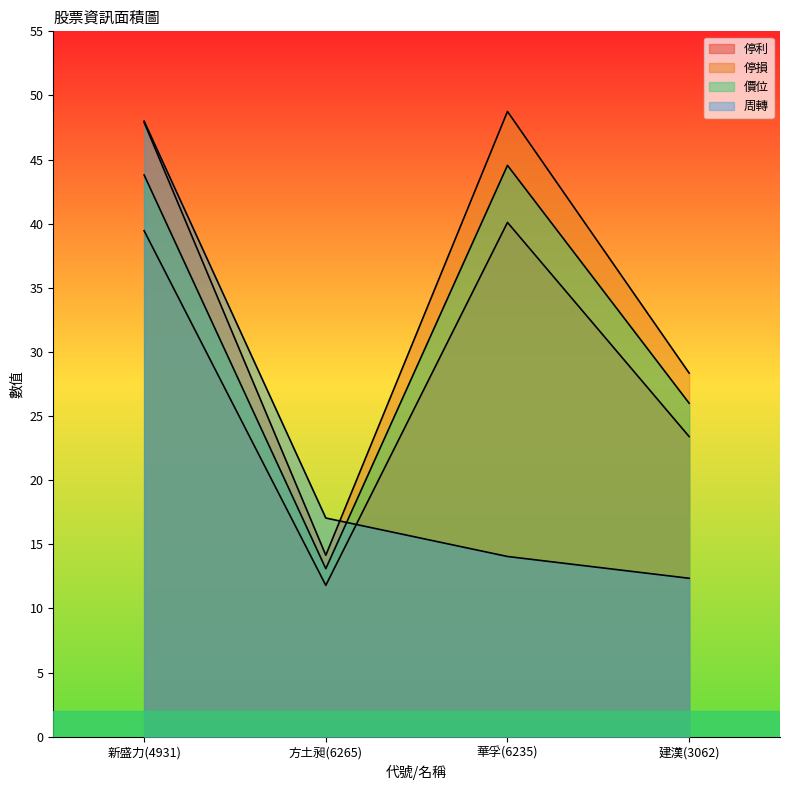

Which has a higher value, 華孚(6235) or 建漢(3062)?

華孚(6235)